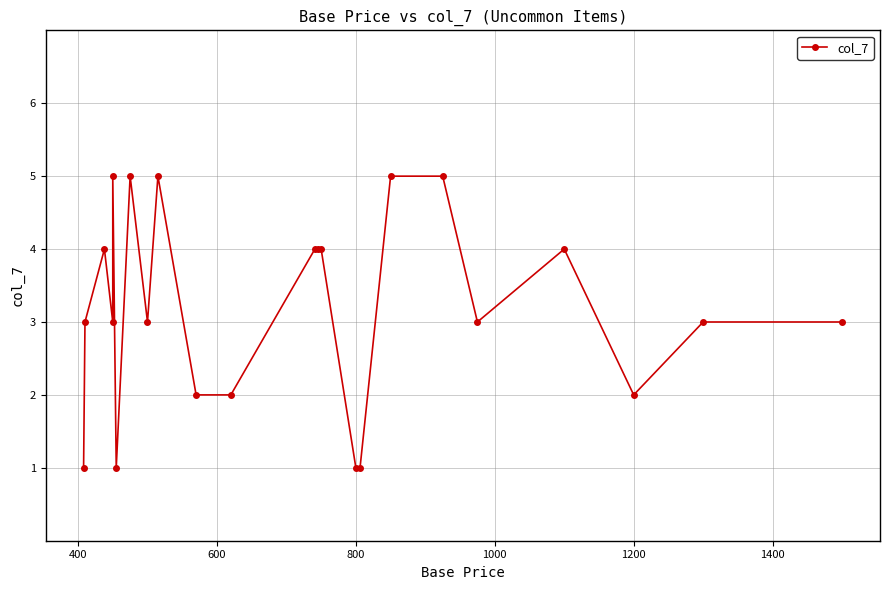

How many interior local peaks (higher than both neighbors) does the data have?

5